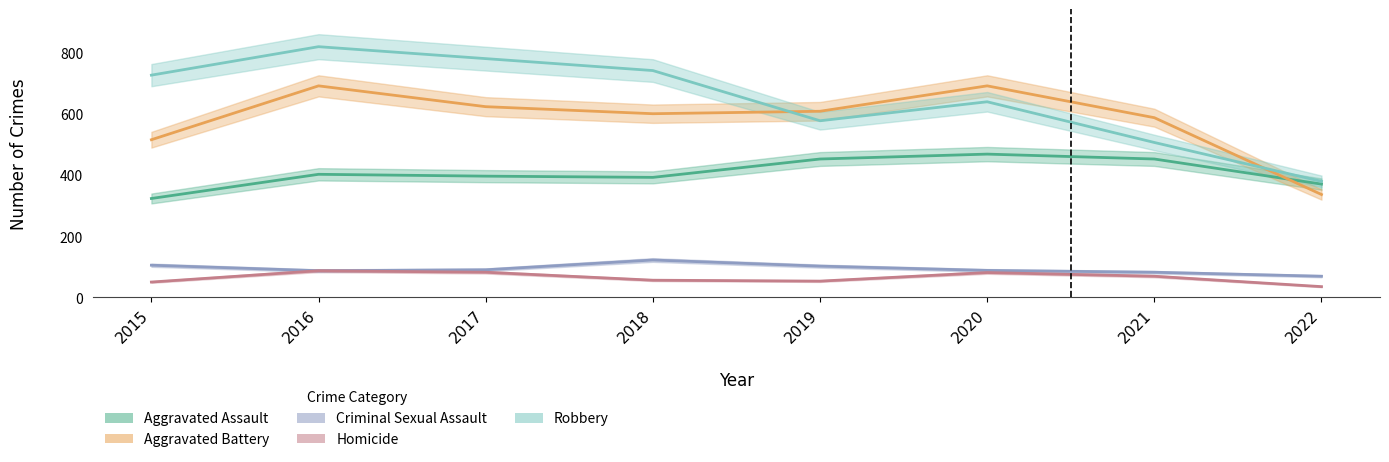

Reading right to left, list all the values displayed in this chart.

Aggravated Assault: 2022=370	2021=452	2020=468	2019=452	2018=392	2017=396	2016=402	2015=323
Aggravated Battery: 2022=336	2021=587	2020=691	2019=608	2018=600	2017=623	2016=691	2015=515
Criminal Sexual Assault: 2022=69	2021=82	2020=88	2019=102	2018=122	2017=90	2016=87	2015=105
Homicide: 2022=35	2021=69	2020=81	2019=53	2018=56	2017=82	2016=87	2015=50
Robbery: 2022=379	2021=506	2020=639	2019=577	2018=741	2017=780	2016=819	2015=726